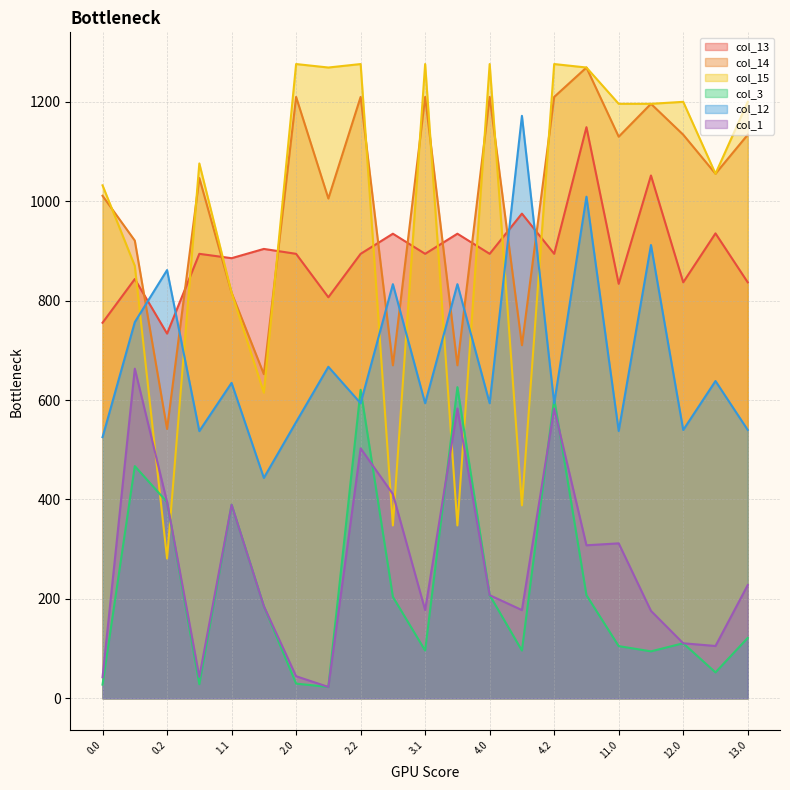

Where is the first local maximum for col_12?

0.2